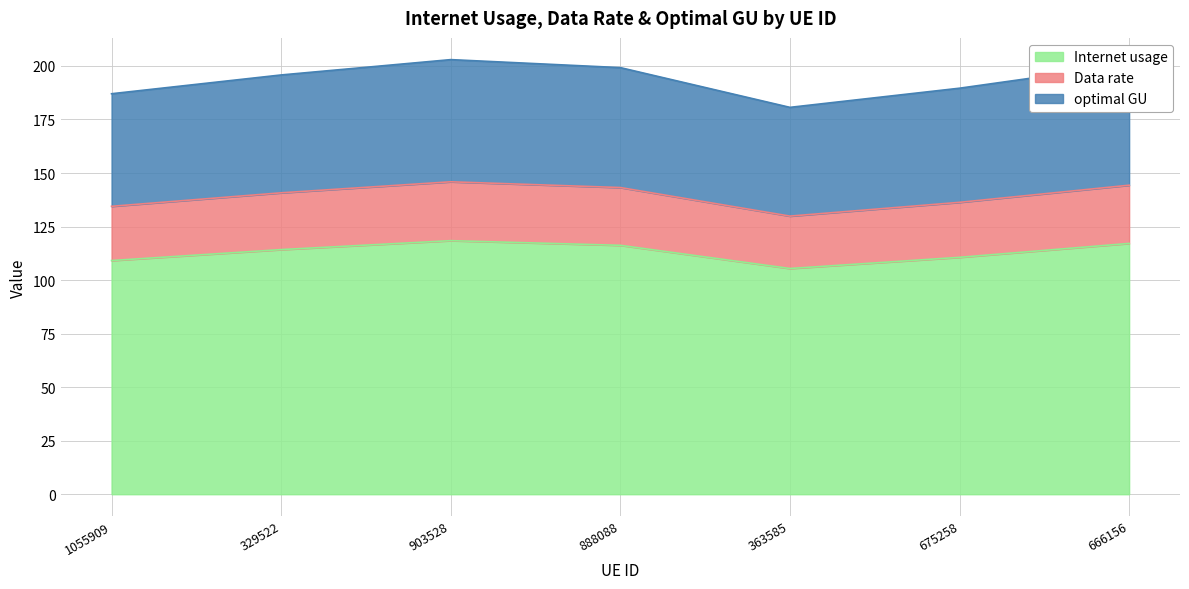

What is the highest value of the Internet usage series?

118.4